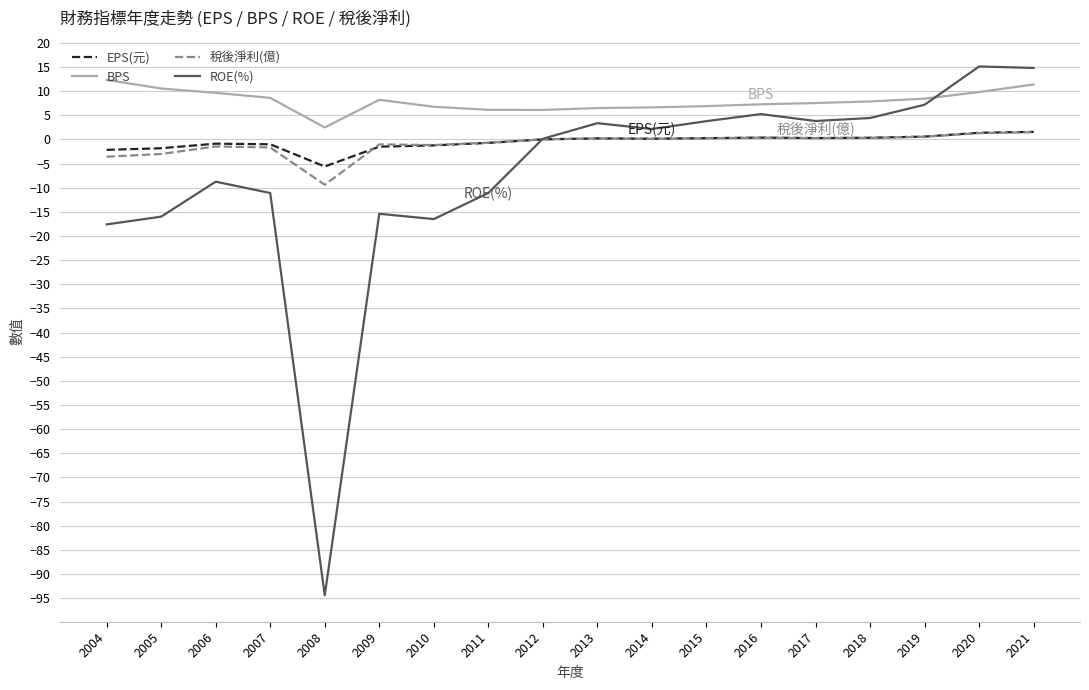

What is the highest value of the BPS series?

12.3